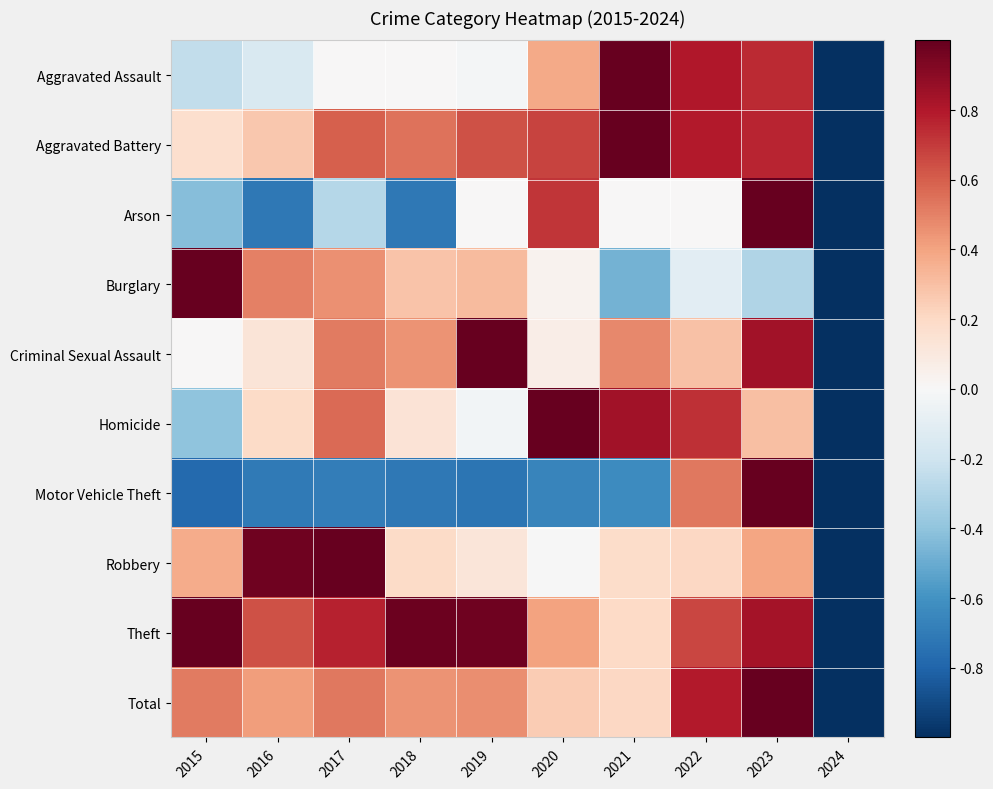

List the series in order of their peak value, highest first.

Aggravated Assault, Aggravated Battery, Arson, Burglary, Criminal Sexual Assault, Homicide, Motor Vehicle Theft, Robbery, Theft, Total